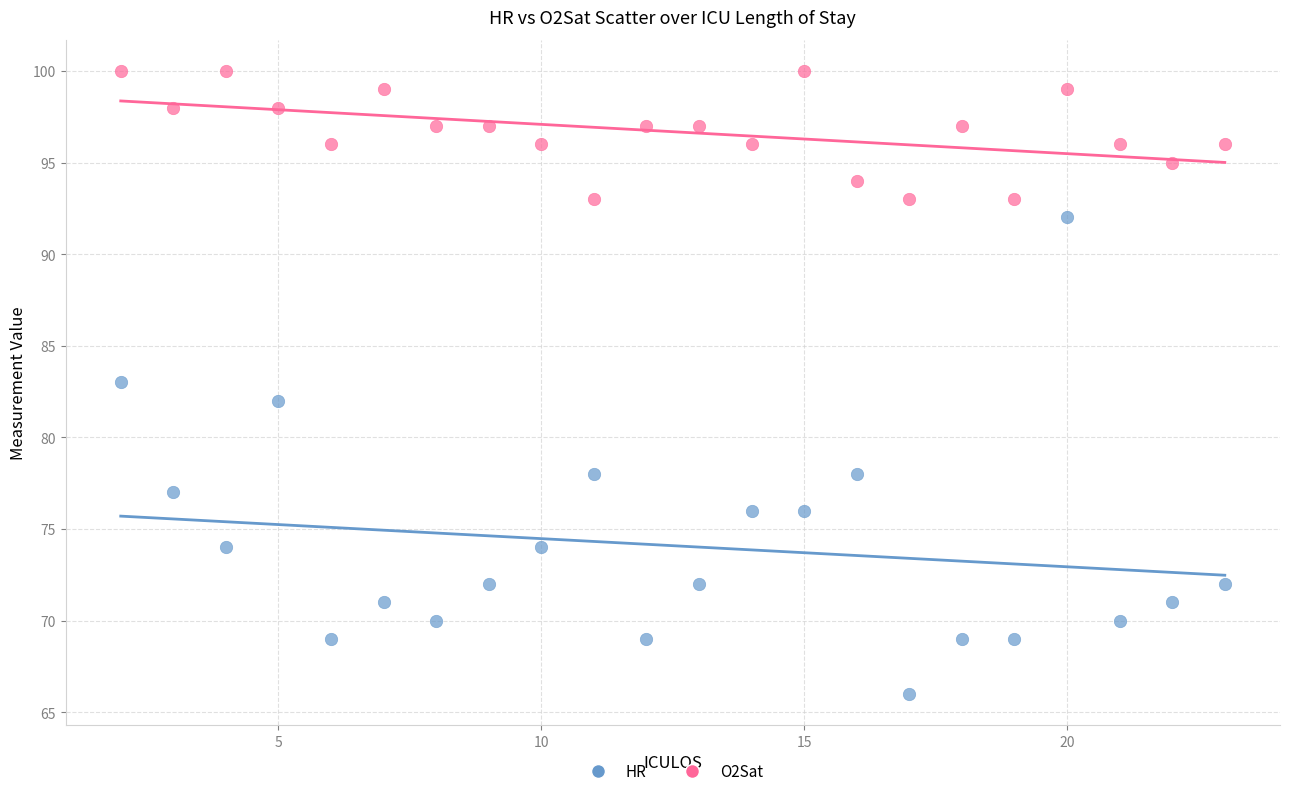

Across all data points, what is the range of X values (max minus min)?

21